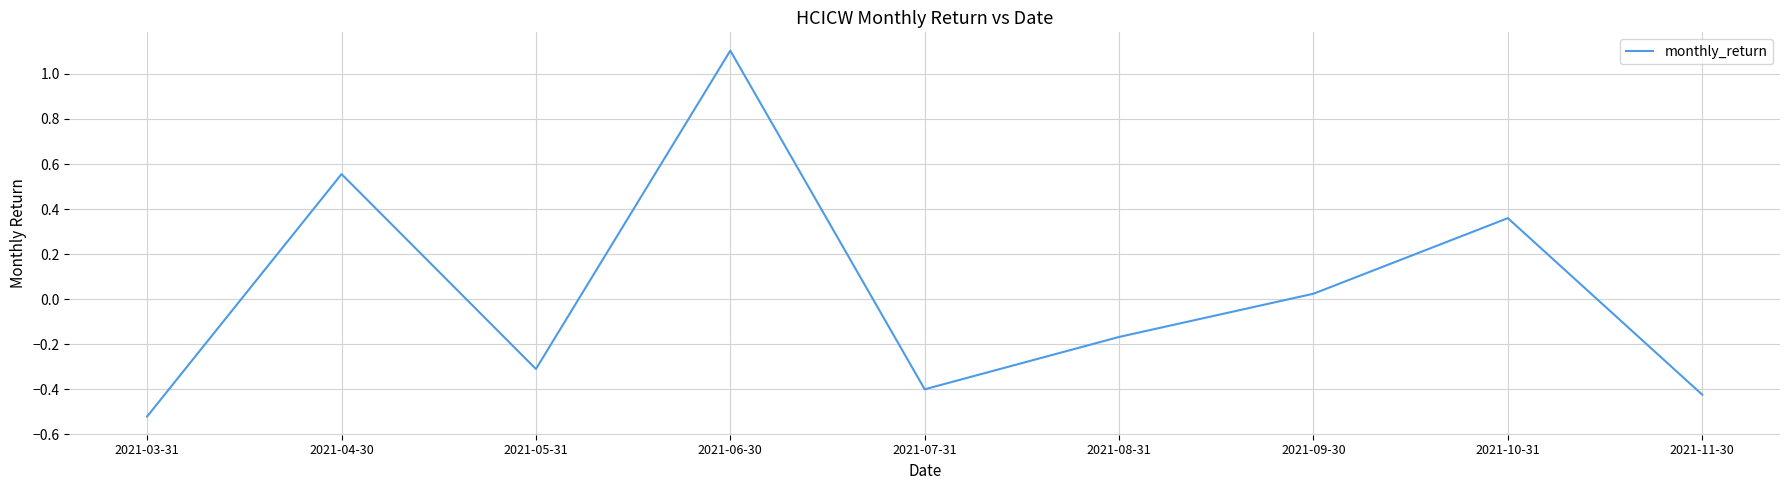

What is the maximum value shown in the chart?

1.1